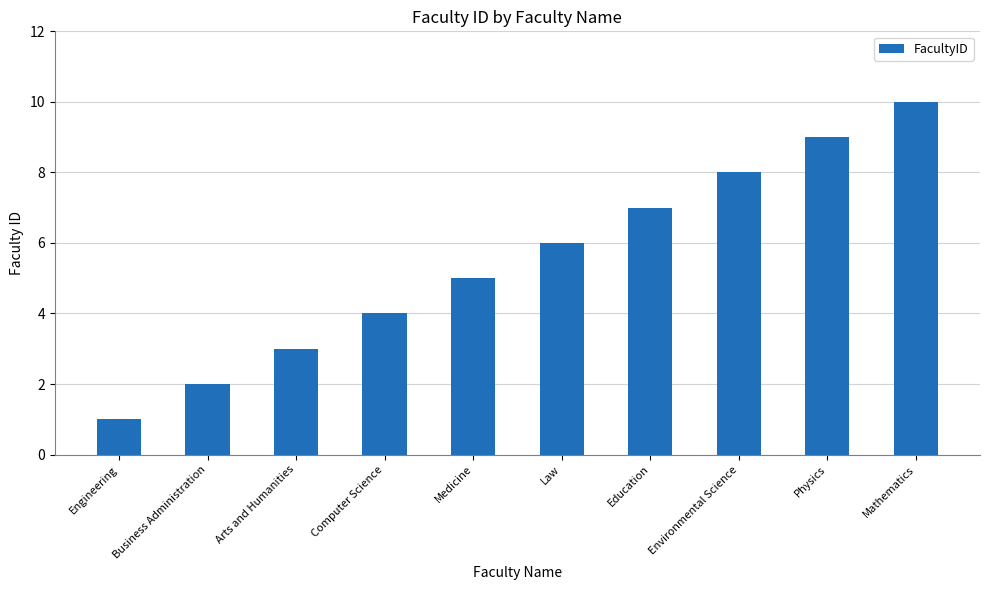

Where is the data nearest to the value 5?

Medicine